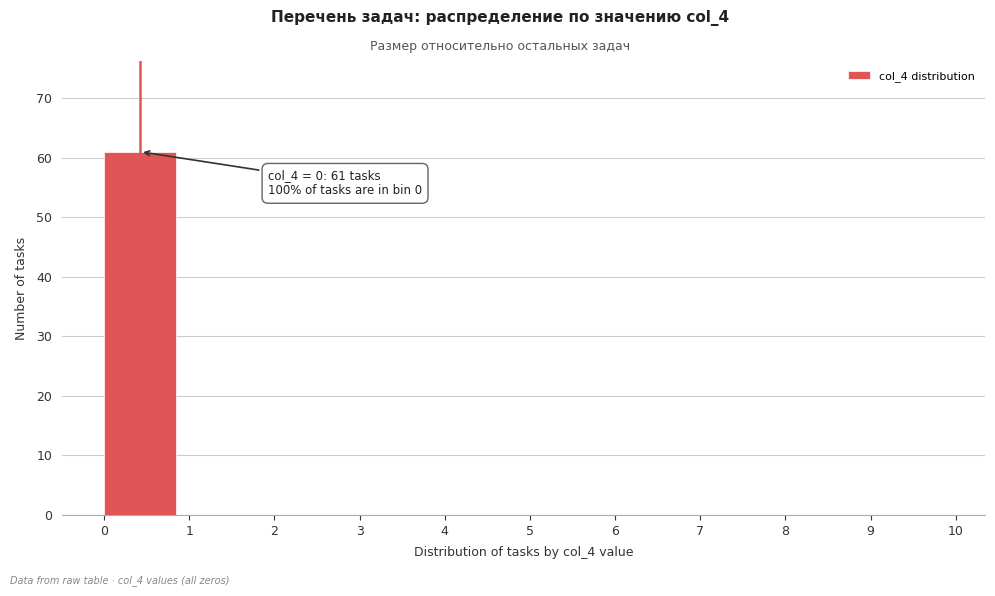

Over which range of the x-axis is the bar tallest?

0 to 1